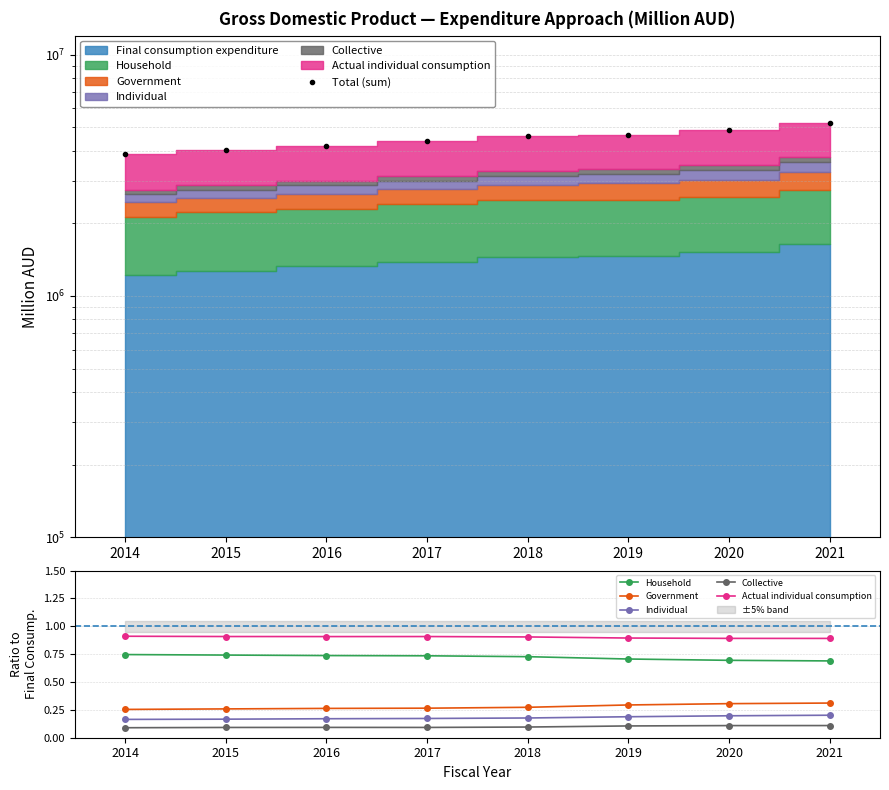

What is the difference between the maximum and second lowest values in the Total (sum) series?

1199609.0